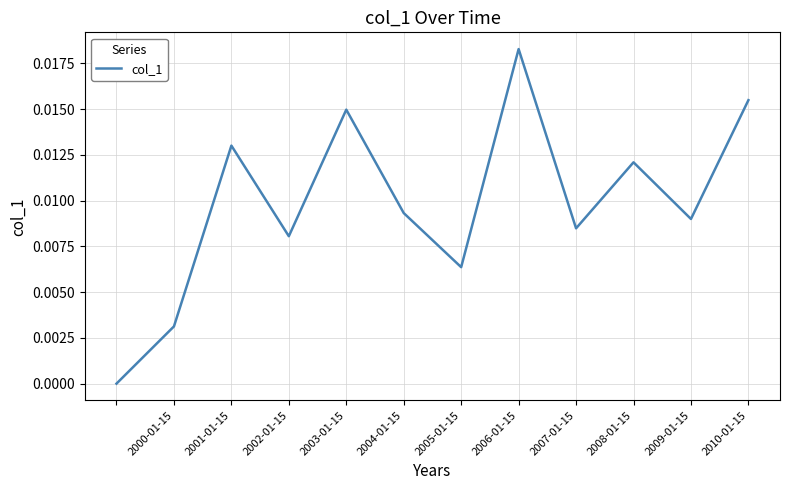

Does the chart have visible grid lines?

Yes